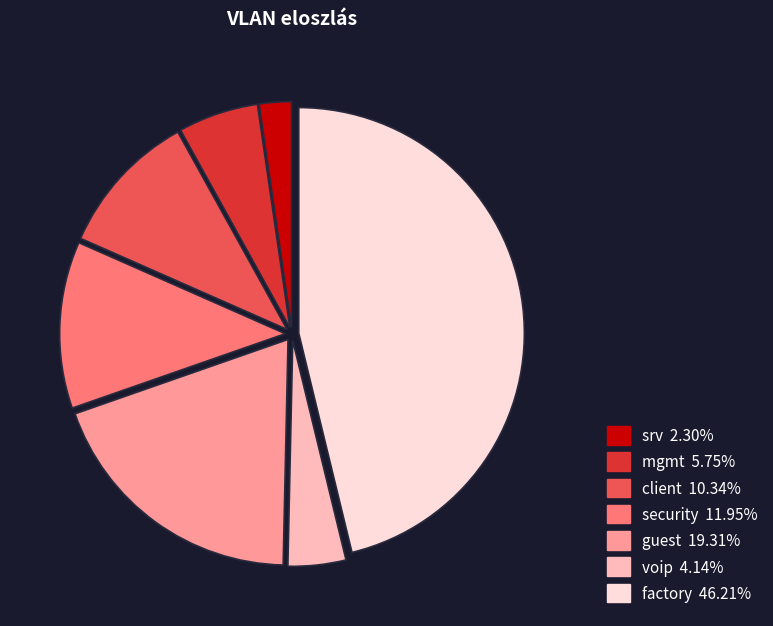

Do voip and guest together represent more than half of the pie?

No